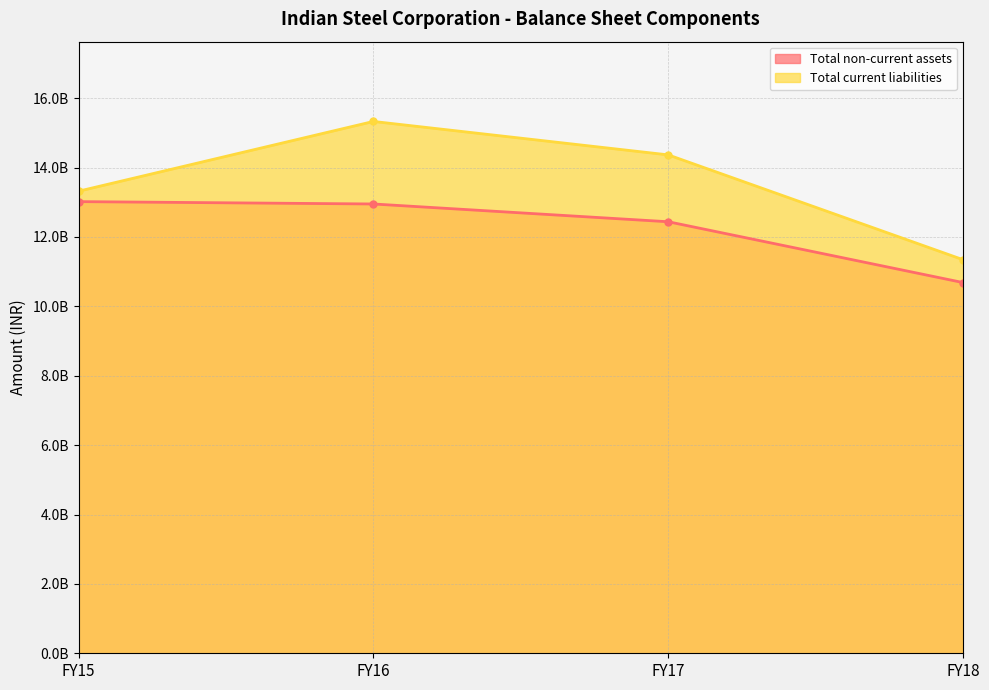

How many data points in Total non-current assets are less than 12950260000?

2